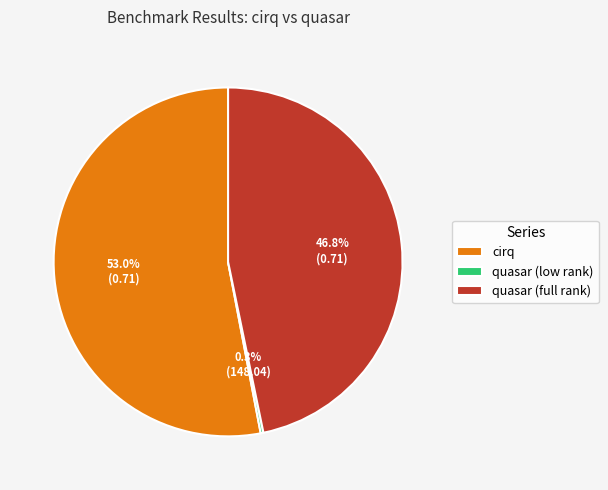

To the nearest percent, what is the difference between the largest and smallest slice percentages?

53%